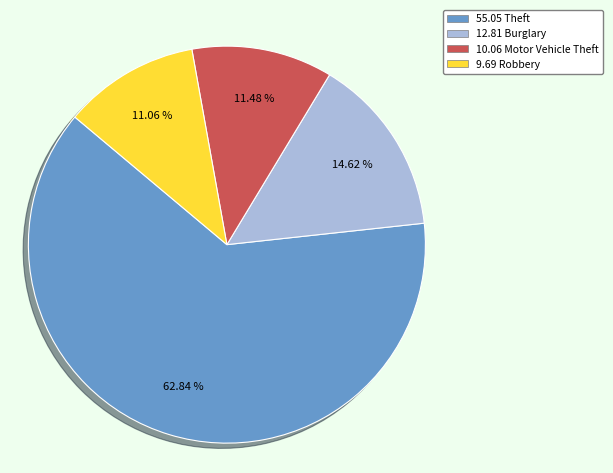

How many segments does this pie chart have?

4